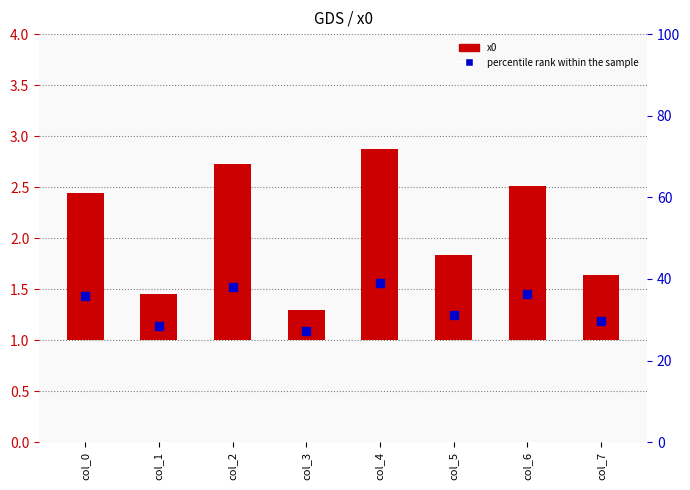

Which series contains the lowest Y value?

x0